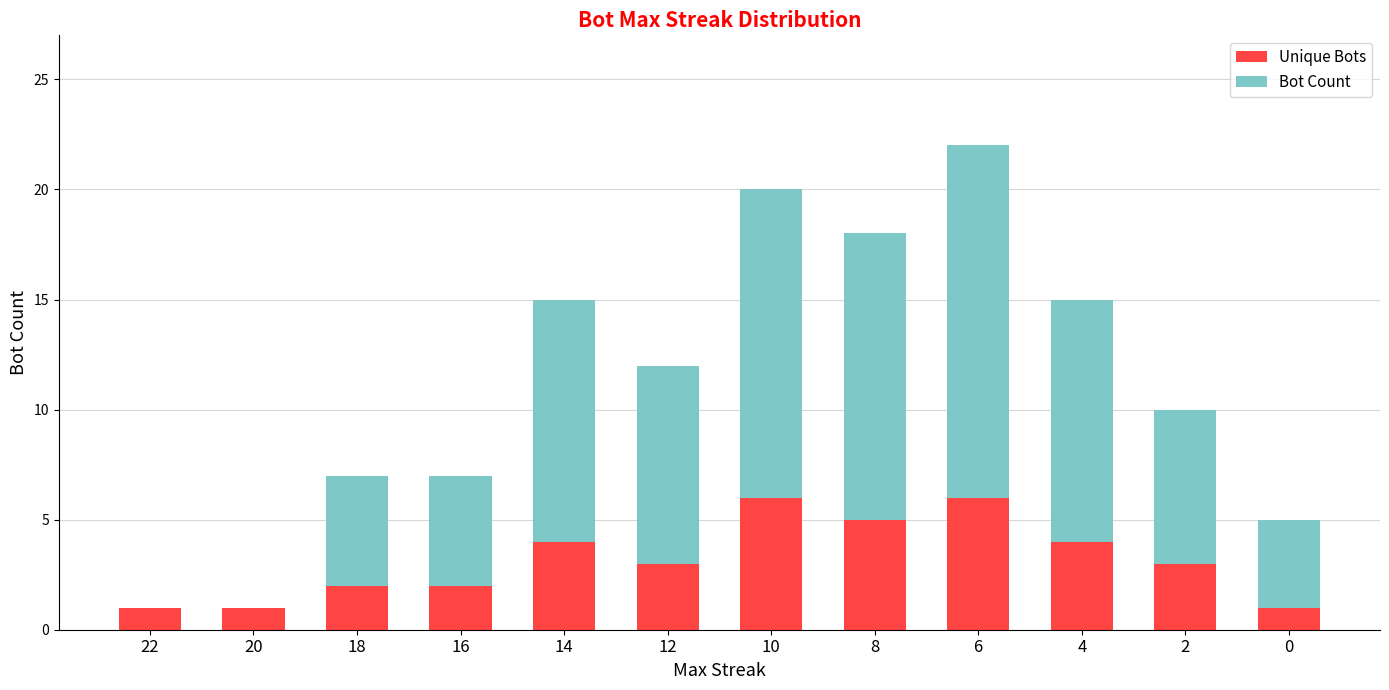

What value does the Unique Bots series have at 20?

1